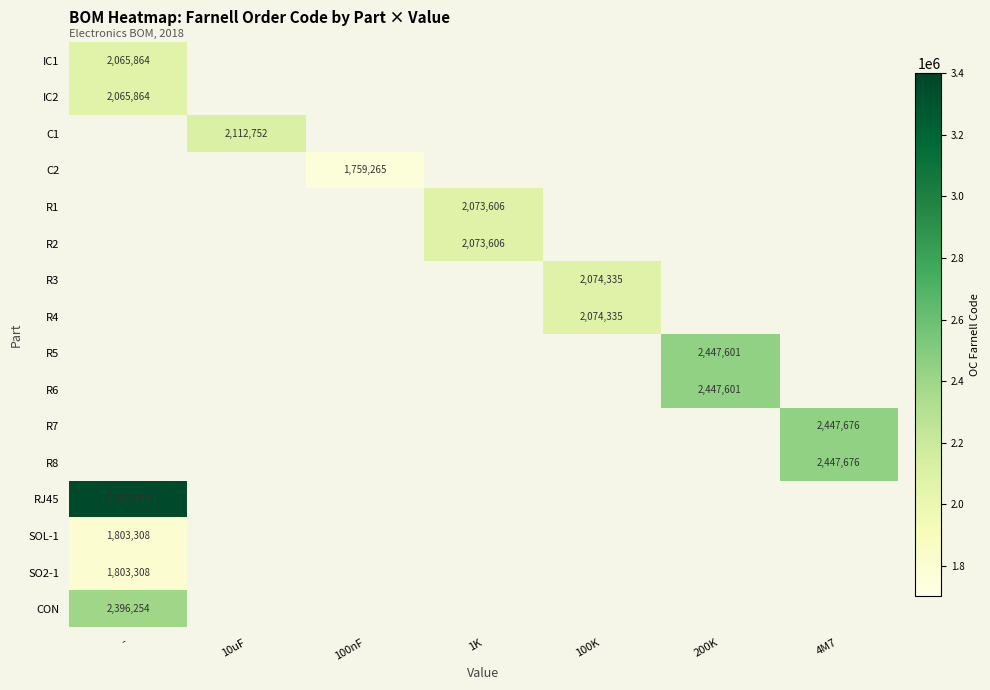

How many data points does each series have?

7